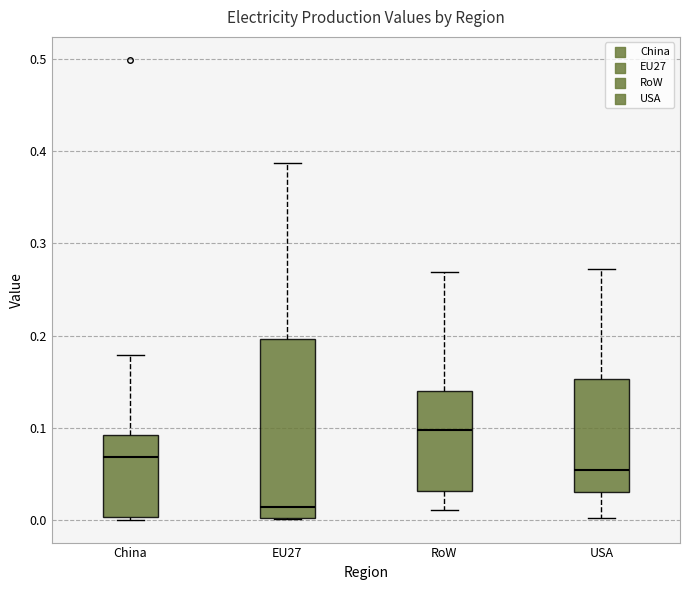

Which box has the highest median line?

RoW